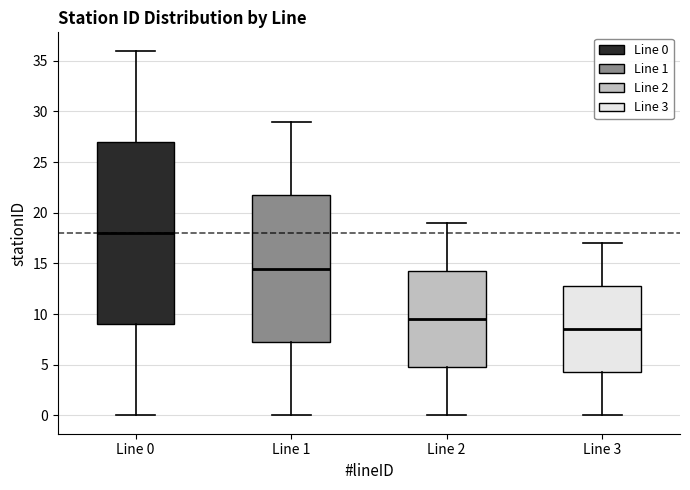

Reading left to right, read every box against the y-axis: the position of its median line, the range the box covers, and the ends of its whiskers. The values are not printed on the chart, so give them approximately, as read against the axis.

Line 0: median 18.0, box 9.0 to 27.0, whiskers 0.0 to 36.0
Line 1: median 14.5, box 7.5 to 22.0, whiskers 0.0 to 29.0
Line 2: median 9.5, box 5.0 to 14.5, whiskers 0.0 to 19.0
Line 3: median 8.5, box 4.5 to 13.0, whiskers 0.0 to 17.0